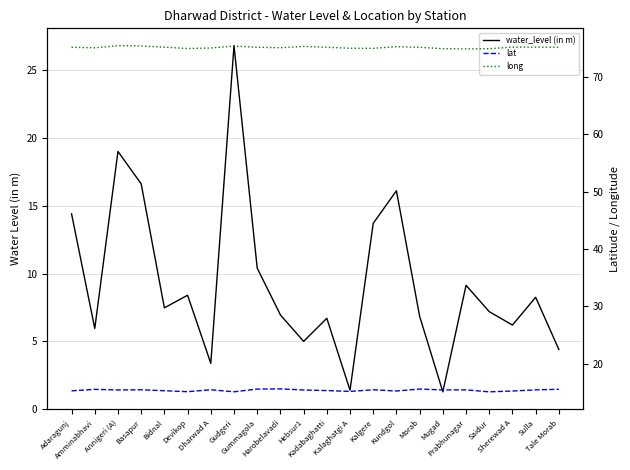

What is the sum of all long values?

1652.7